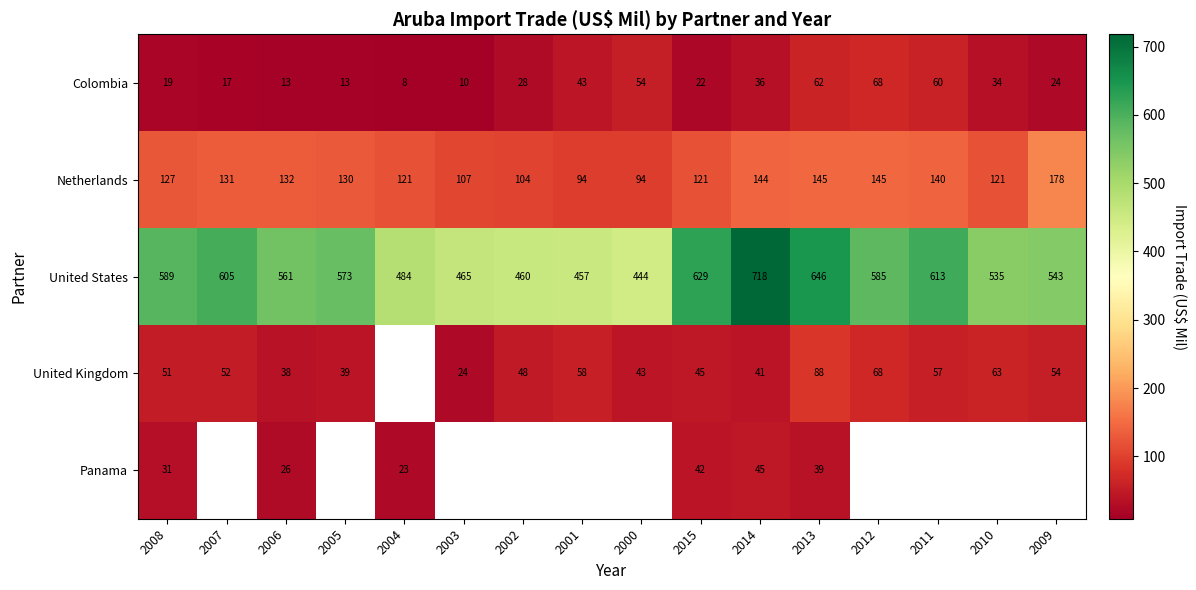

True or false: Colombia has a value of 40.7 at 2011.

False